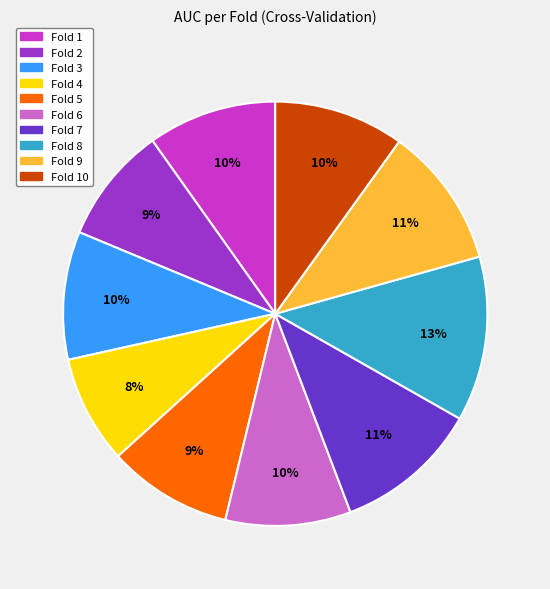

The Fold 9 slice represents 4% of the pie. True or false?

False